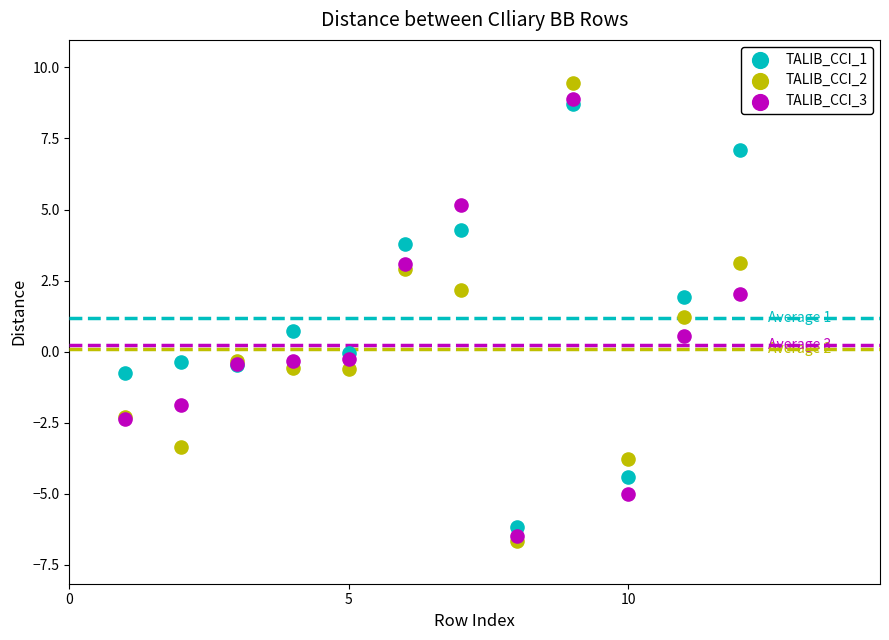

What are all the series names shown in the legend?

TALIB_CCI_1, TALIB_CCI_2, TALIB_CCI_3